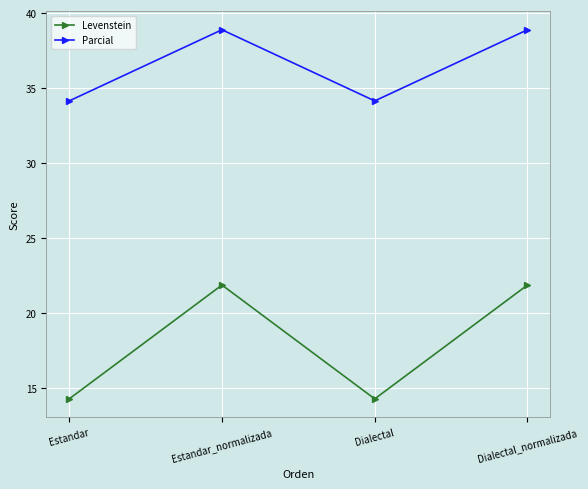

Does the chart have visible grid lines?

Yes